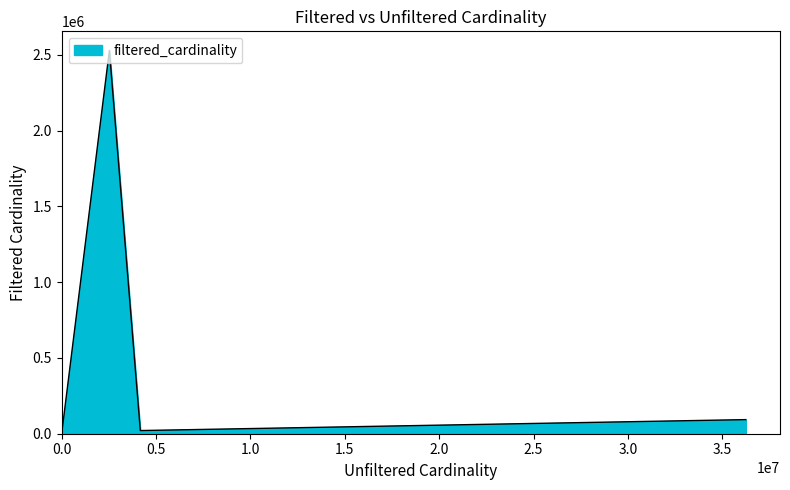

What is the average value?

660580